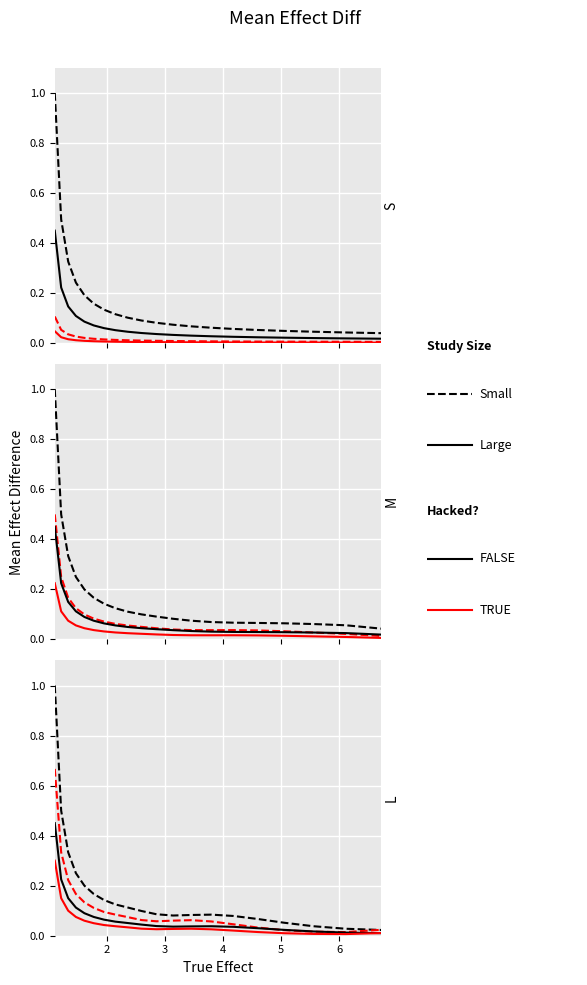

List the series in order of their overall mean, highest first.

Small (dashed), Small hacked (dashed), Large, Large hacked